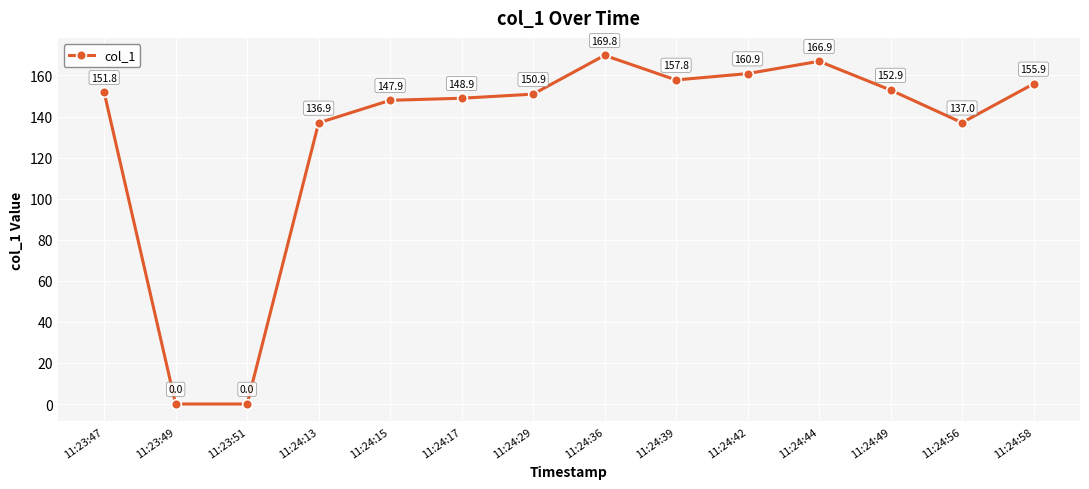

What is the ratio of the value at 11:24:42 to the value at 11:24:56?

1.2